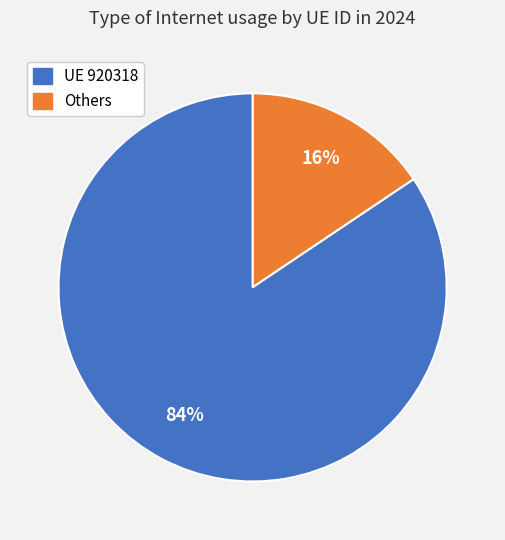

To the nearest percent, what is the average slice percentage?

50%